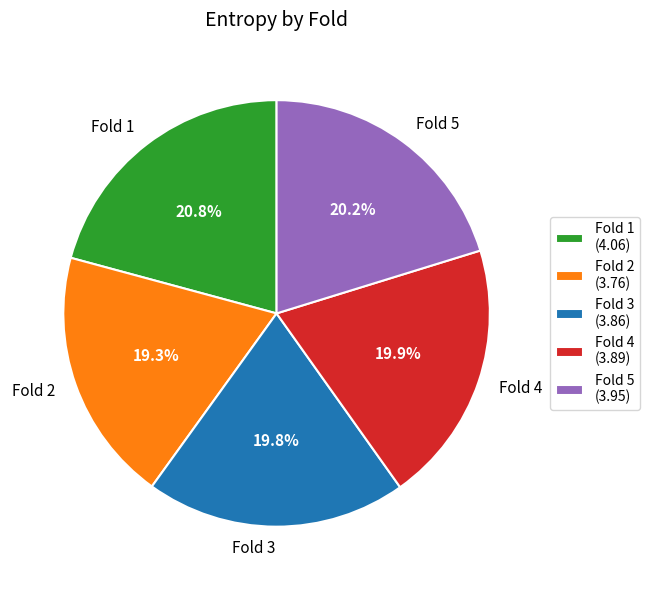

How many segments does this pie chart have?

5